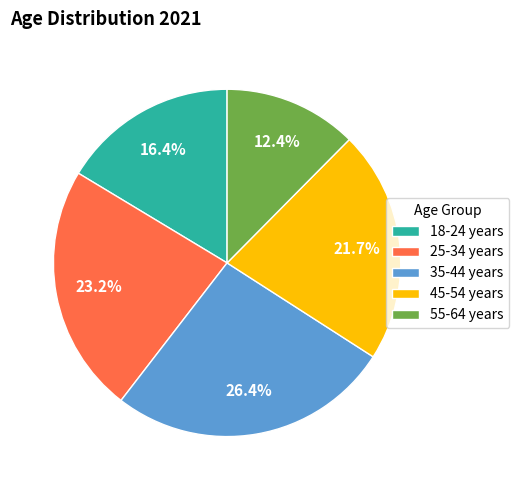

To the nearest percent, what percentage of the pie is 55-64 years?

12%